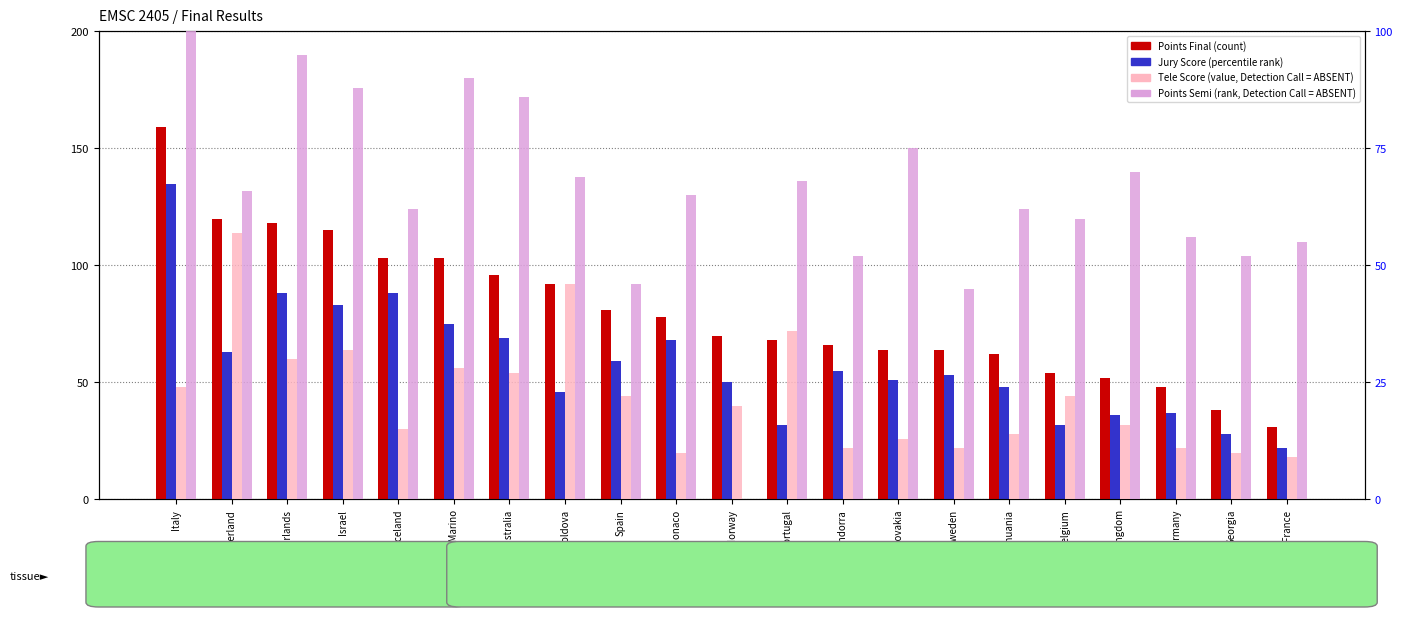

The Tele Score series shows 20 at Netherlands. True or false?

False